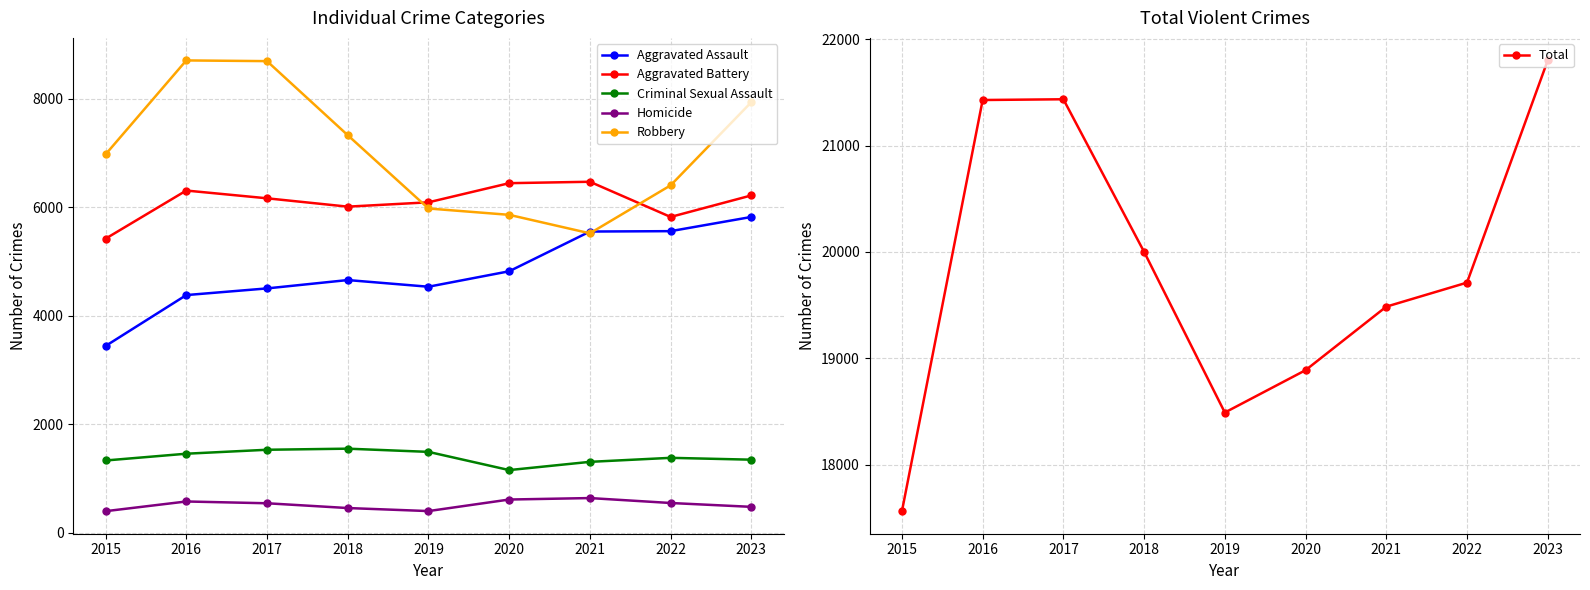

True or false: Aggravated Assault and Aggravated Battery cross at least once.

False